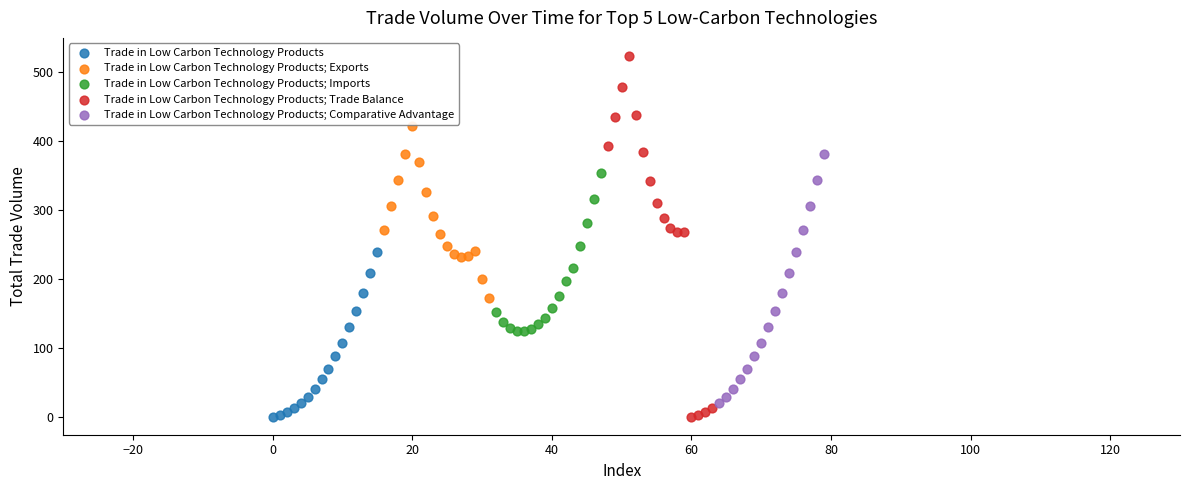

What are all the series names shown in the legend?

Trade in Low Carbon Technology Products, Trade in Low Carbon Technology Products; Exports, Trade in Low Carbon Technology Products; Imports, Trade in Low Carbon Technology Products; Trade Balance, Trade in Low Carbon Technology Products; Comparative Advantage